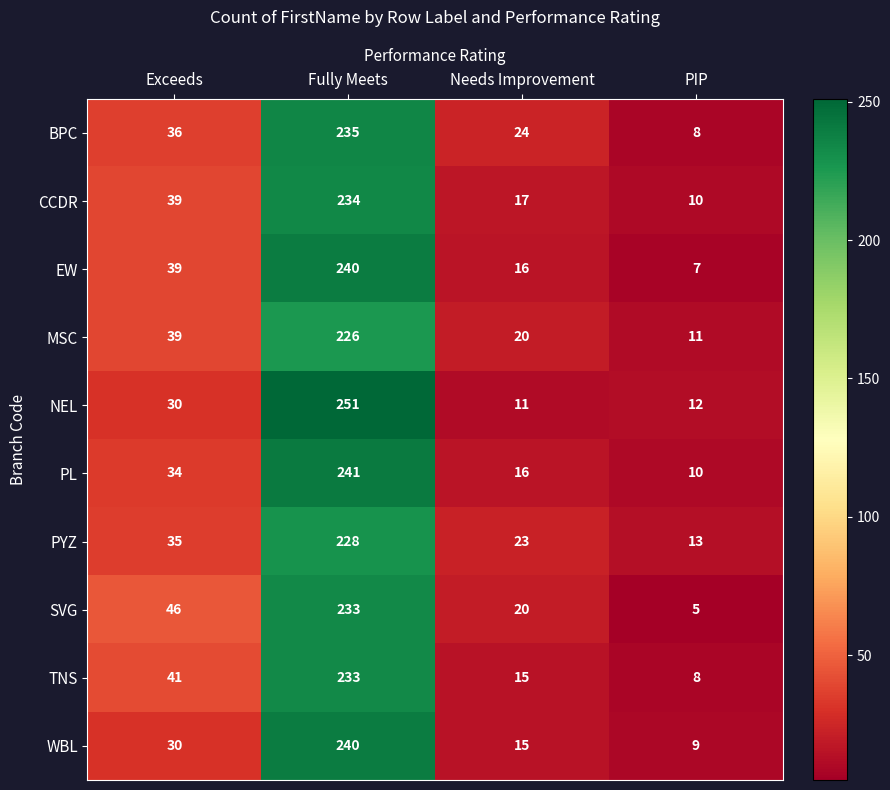

Is the value of CCDR at PIP greater than the value of EW at Exceeds?

No